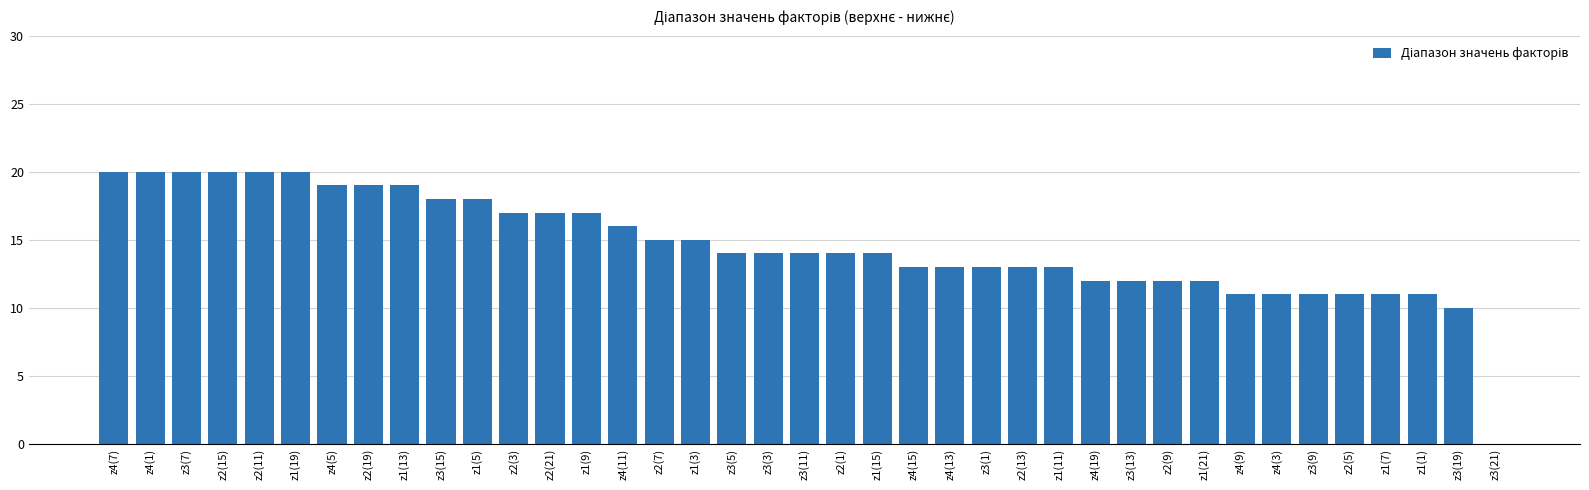

What is the difference between the maximum and second lowest values?

10